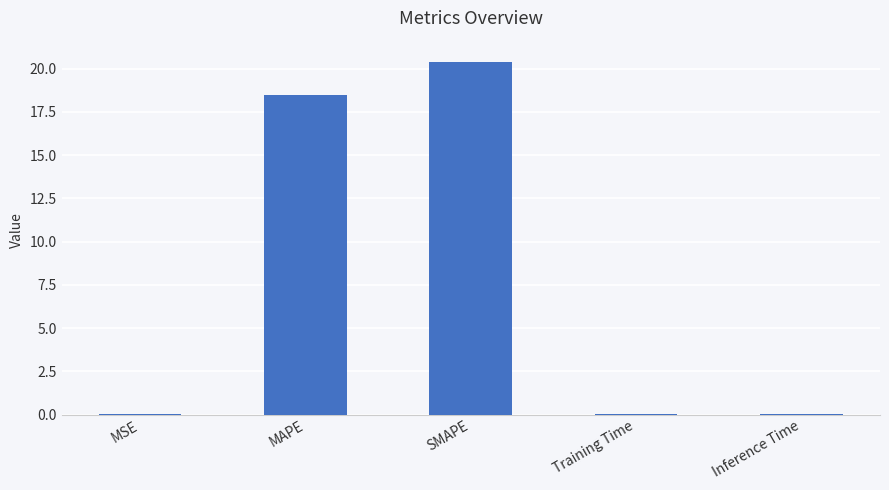

Read the value at SMAPE.

20.4